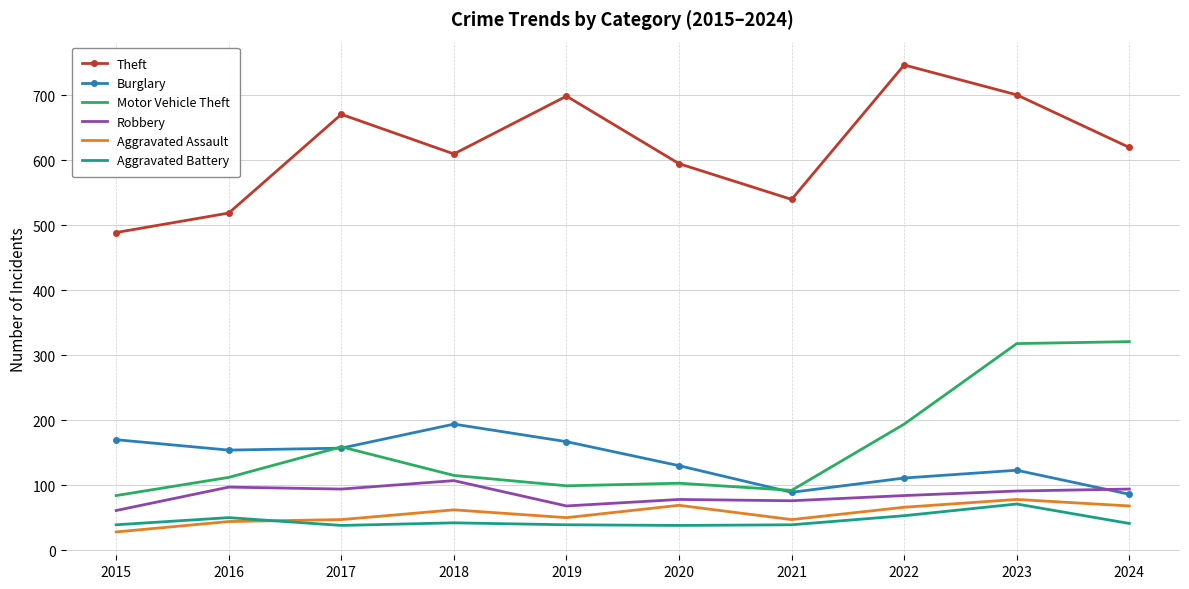

What is the difference between the highest and lowest values at 2023?

630